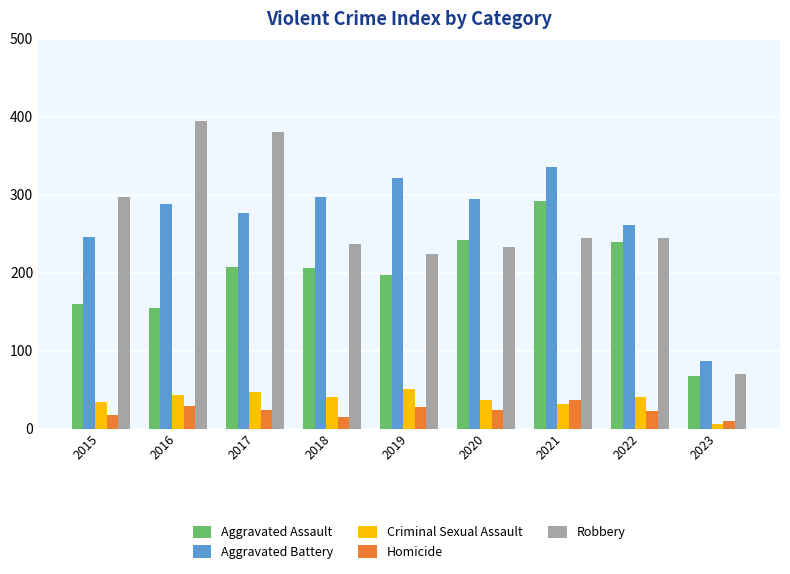

Between 2017 and 2023, which series saw the biggest shift?

Robbery